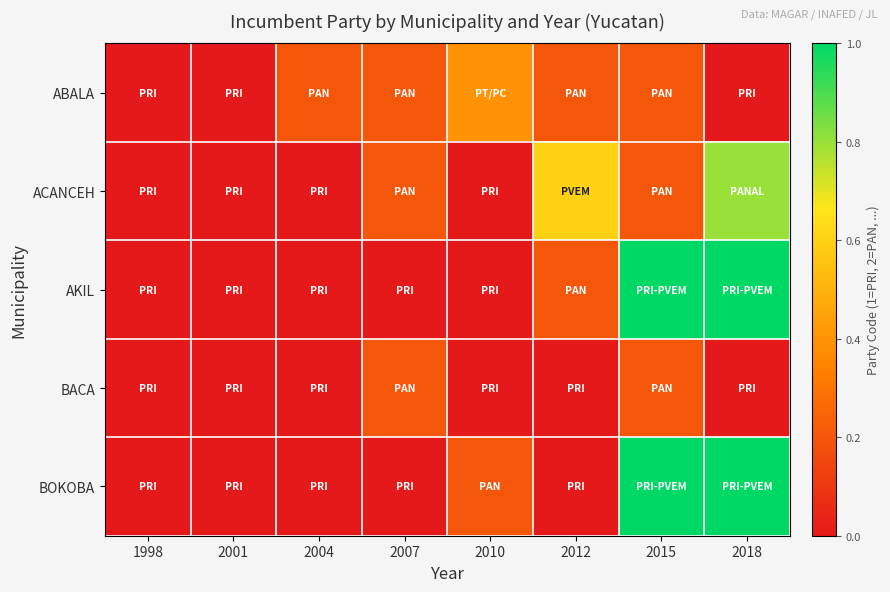

What is the total value across all series at 2004?

0.2